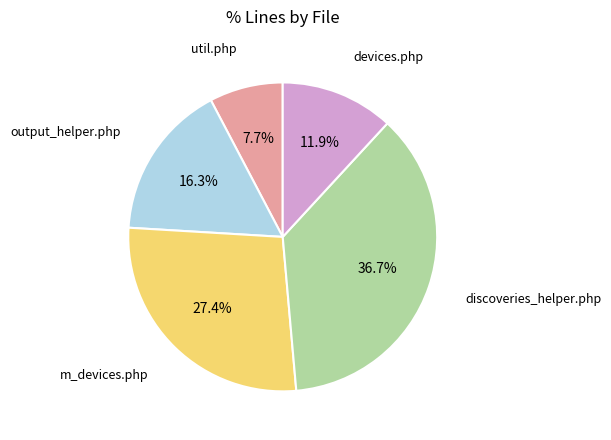

Does any single category account for the majority?

No